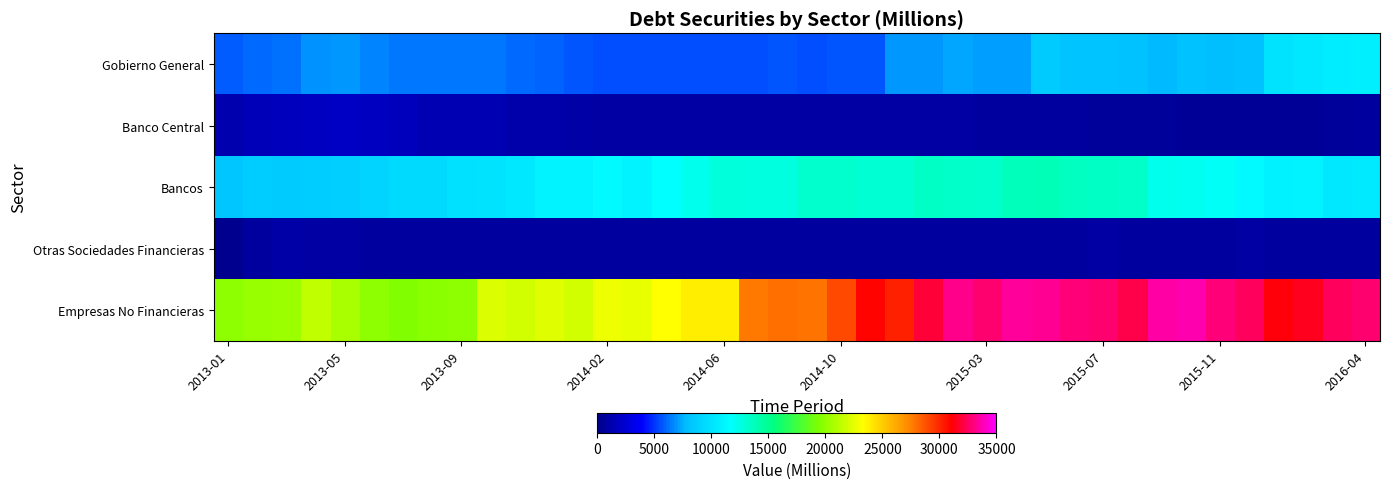

Reading left to right, what are all the values shown in this chart?

Gobierno General: 5770	6031	6166	6860	6991	6603	6418	6307	6418	6400	6141	5998	5710	5548	5547	5472	5566	5602	5576	5676	5525	5736	5684	7080	7103	7267	7163	7142	8495	8183	8070	7998	7767	7991	7838	7945	10055	10259	10554	10799
Banco Central: 1278	1622	1714	1890	1992	1837	1702	1493	1395	1411	1157	1098	1026	957	945	925	890	859	897	880	912	929	848	858	864	893	783	751	728	692	664	612	579	518	500	516	530	510	582	774
Bancos: 8262	8647	8589	8614	8857	9047	9554	9509	9935	10050	10287	10974	10974	11353	11043	11727	12241	12732	12691	12658	13161	13198	13040	13016	13463	13284	13222	13719	13854	13664	13454	13274	12250	12037	11895	11473	10841	10966	10388	10424
Otras Sociedades Financieras: 239	771	969	836	823	786	732	705	711	735	748	772	753	753	751	752	760	766	764	767	725	791	795	797	798	802	794	798	802	817	823	800	791	783	778	821	753	752	750	779
Empresas No Financieras: 19871	20232	20251	21459	20670	19830	19486	19695	19935	22223	21963	22363	21970	22726	22670	23317	23853	23892	27680	27967	27815	29012	30905	30186	31873	33169	32699	33486	33227	32868	32802	32247	33517	33722	32843	32493	31210	31466	32524	32702